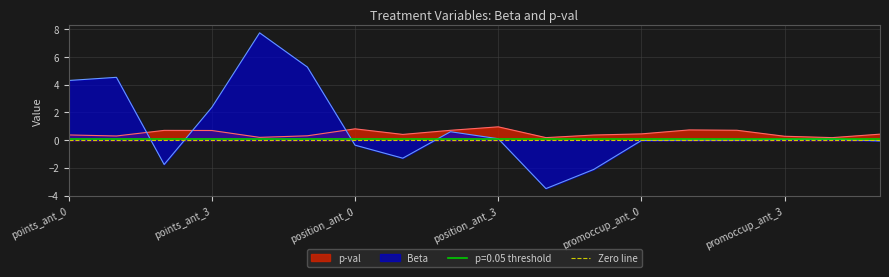

What is the maximum value for p-val?

1.0